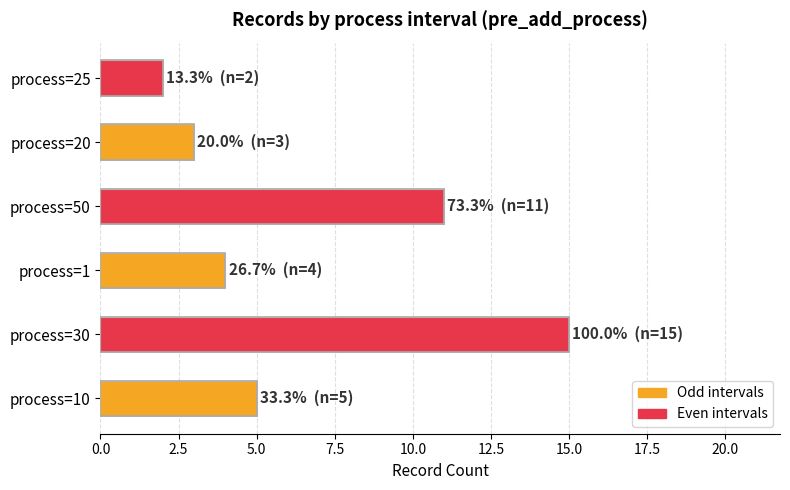

Which label corresponds to the smallest value in the chart?

process=25